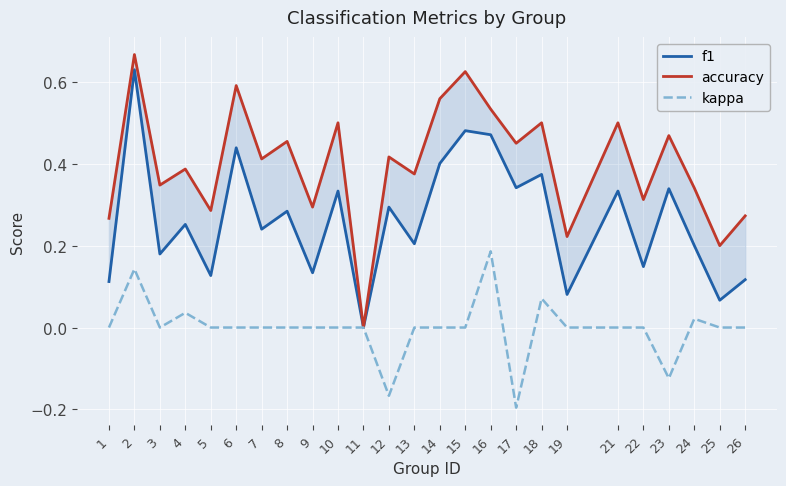

True or false: accuracy and f1 cross at least once.

False